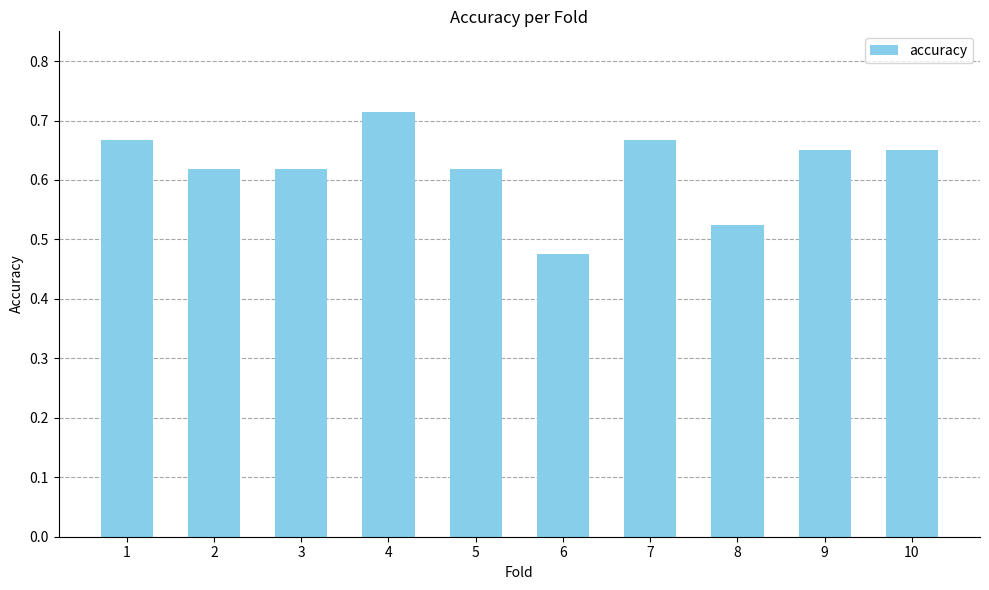

At which label is the value closest to 0?

6